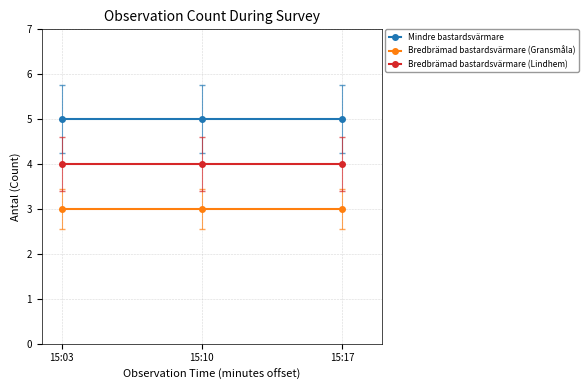

What is the total value across all series at 15:03?

12